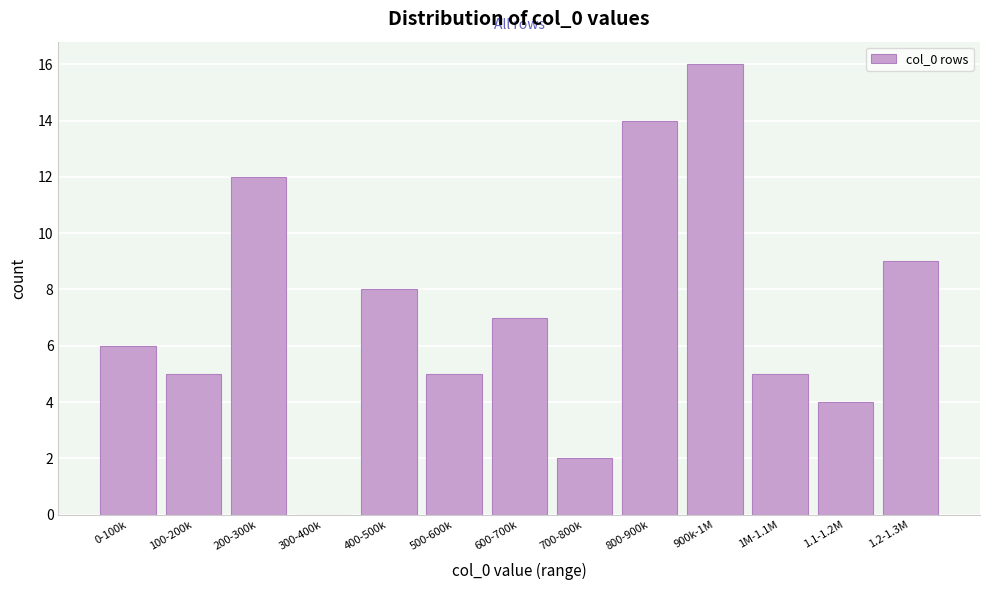

Reading left to right, extract all data points from this chart.

0-100k=6	100-200k=5	200-300k=12	300-400k=0	400-500k=8	500-600k=5	600-700k=7	700-800k=2	800-900k=14	900k-1M=16	1M-1.1M=5	1.1-1.2M=4	1.2-1.3M=9